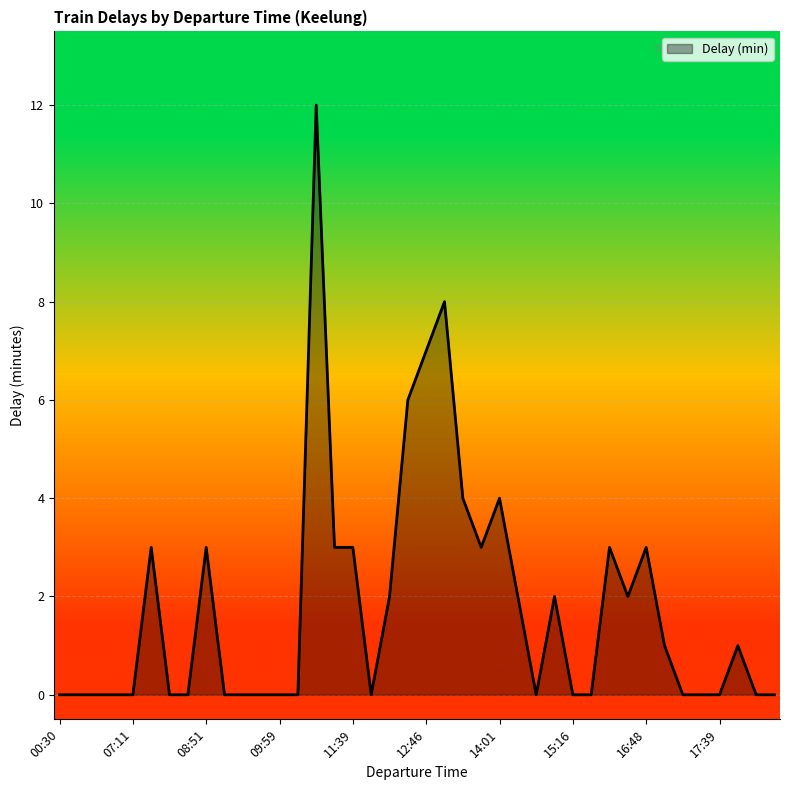

Count the number of data series in this chart.

1